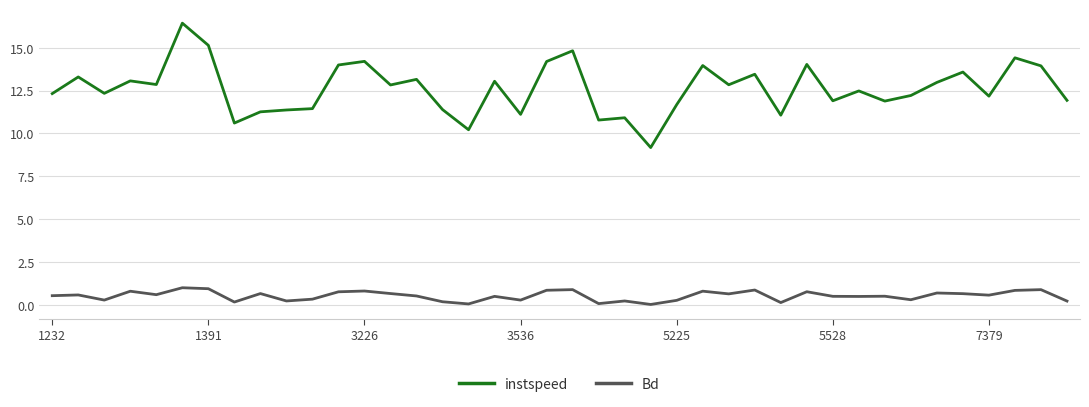

What is the difference between the second highest and second lowest values in the Bd series?

0.9